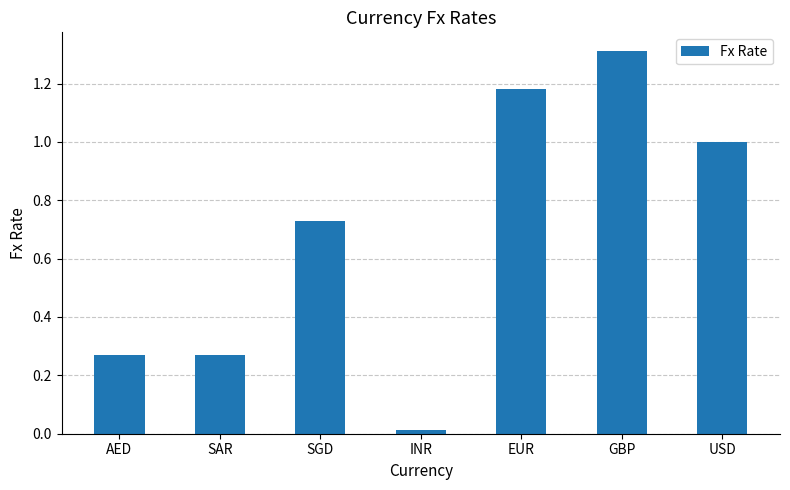

Is it true that the value at USD is 1.7?

False